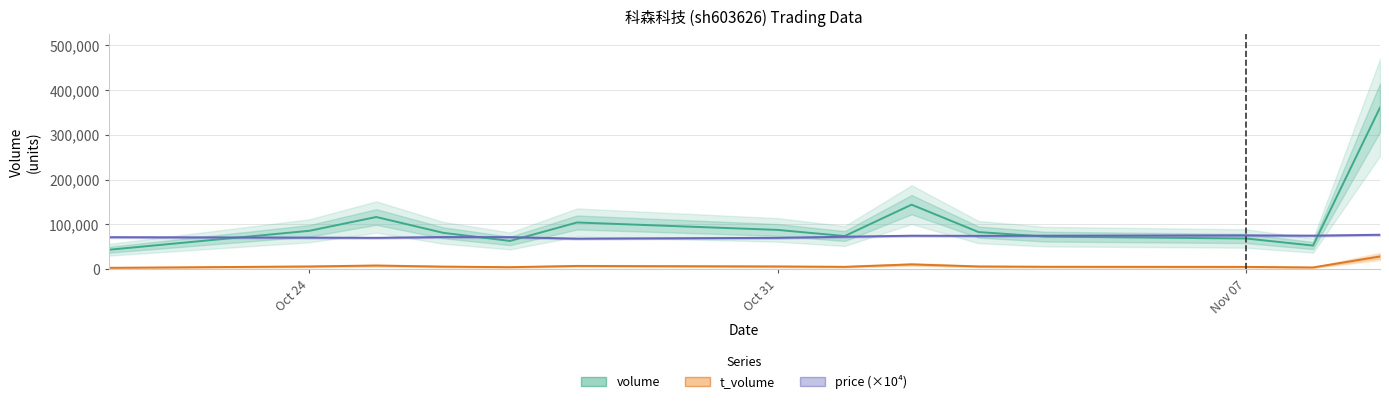

Read the price value at 2022-11-01.

72400